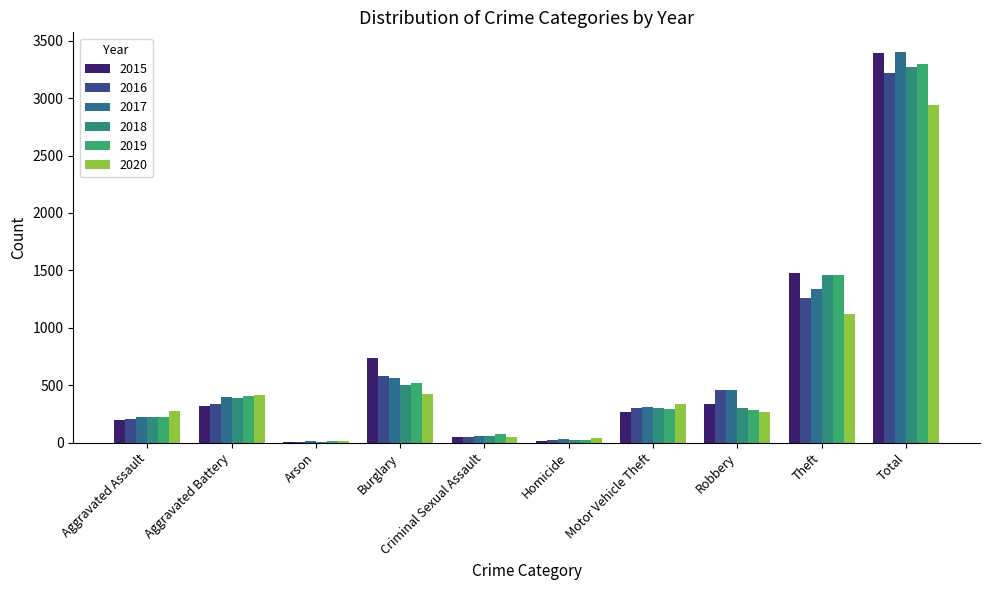

Rank the categories by 2017 value from lowest to highest.

Arson, Homicide, Criminal Sexual Assault, Aggravated Assault, Motor Vehicle Theft, Aggravated Battery, Robbery, Burglary, Theft, Total